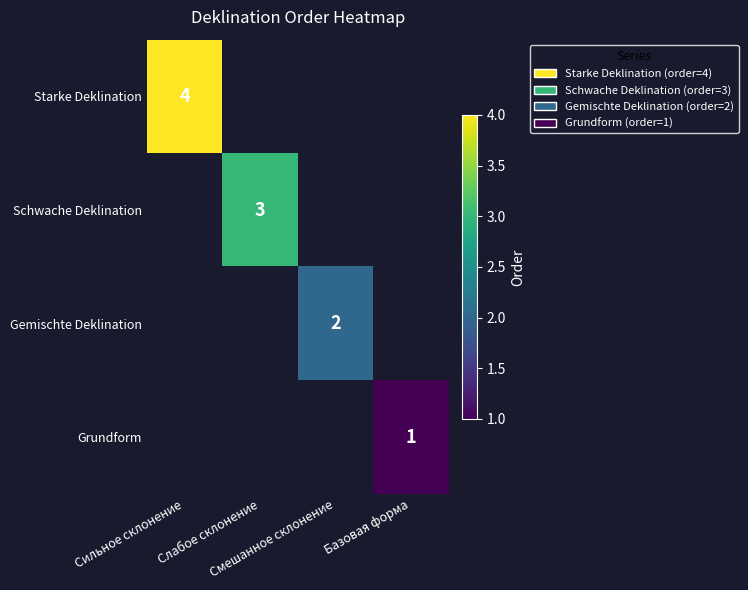

List the labels in order of Starke Deklination value, smallest first.

Сильное склонение, Слабое склонение, Смешанное склонение, Базовая форма